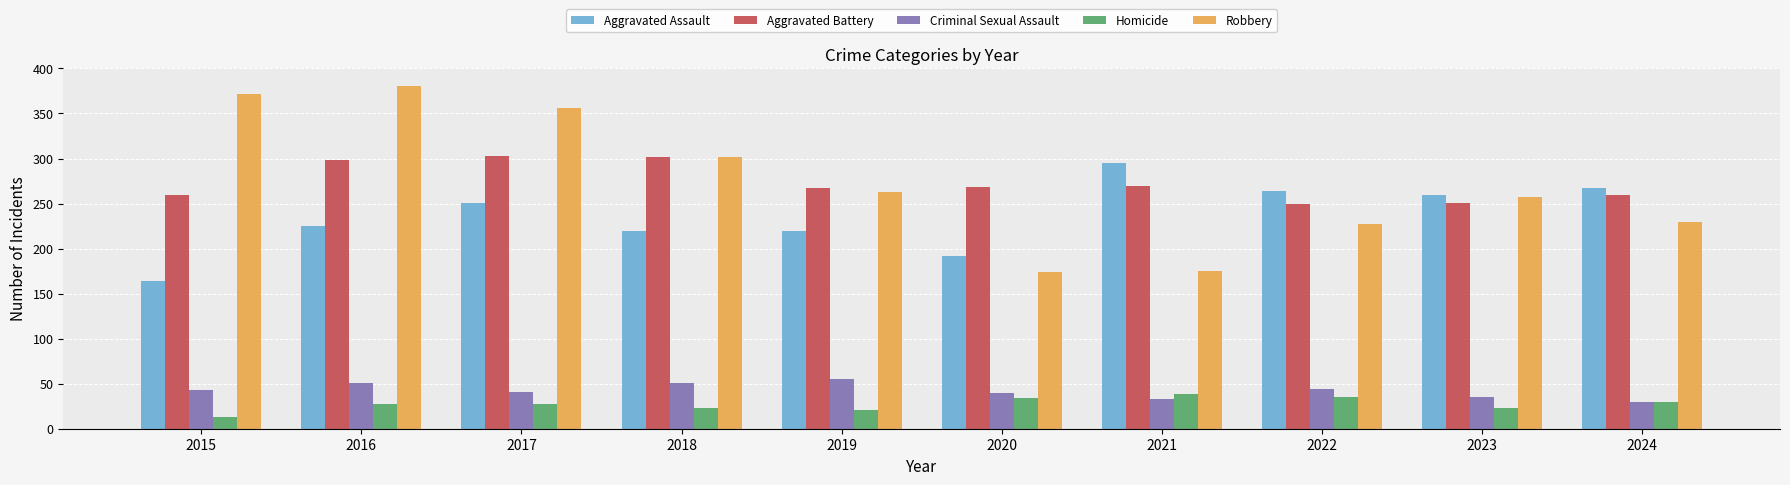

How many data points does each series have?

10